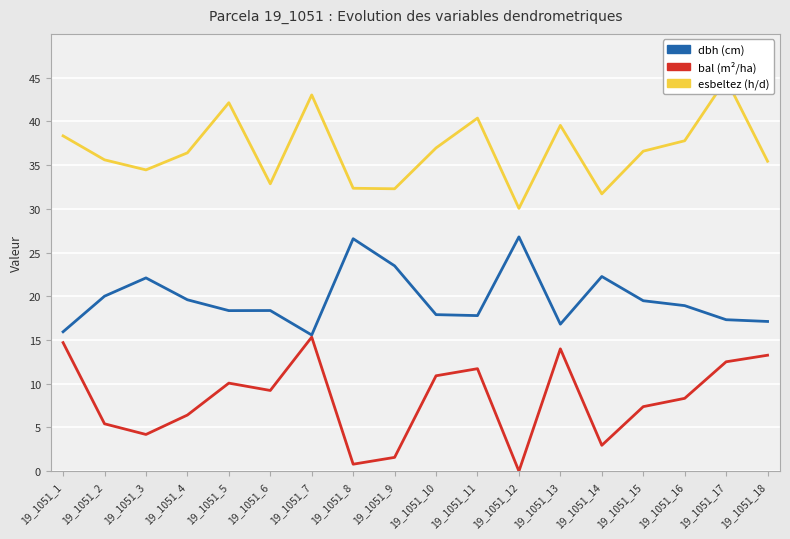

At which category does esbeltez reach its first local peak?

19_1051_5